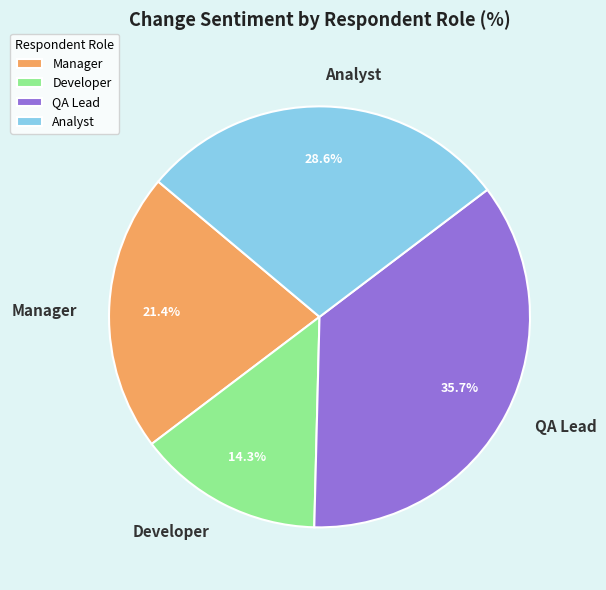

What is the ratio of the value at Analyst to the value at Manager?

1.3